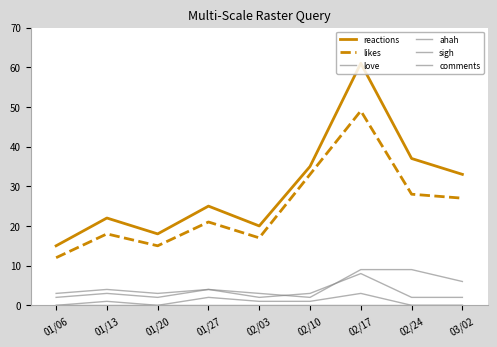

Is it true that comments equals 1 at 02/10?

False